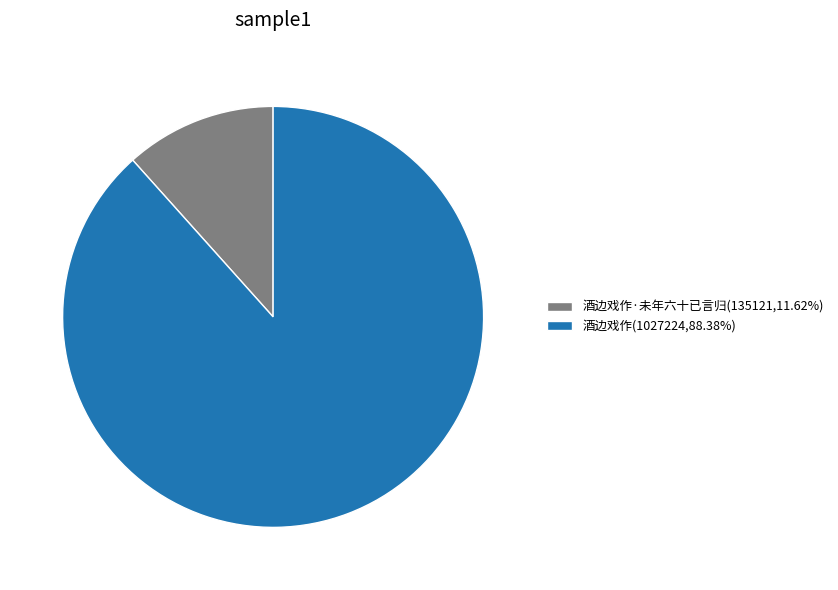

Combined, do 酒边戏作·未年六十已言归(135121,11.62%) and 酒边戏作(1027224,88.38%) account for over 50%?

Yes